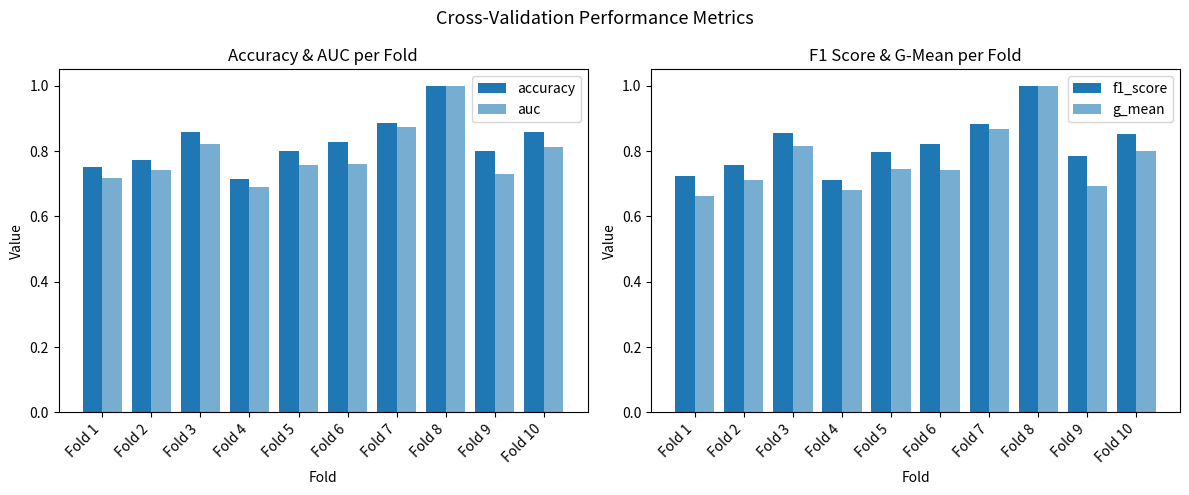

What is the value of the f1_score bar at the 3rd from the left?

0.9